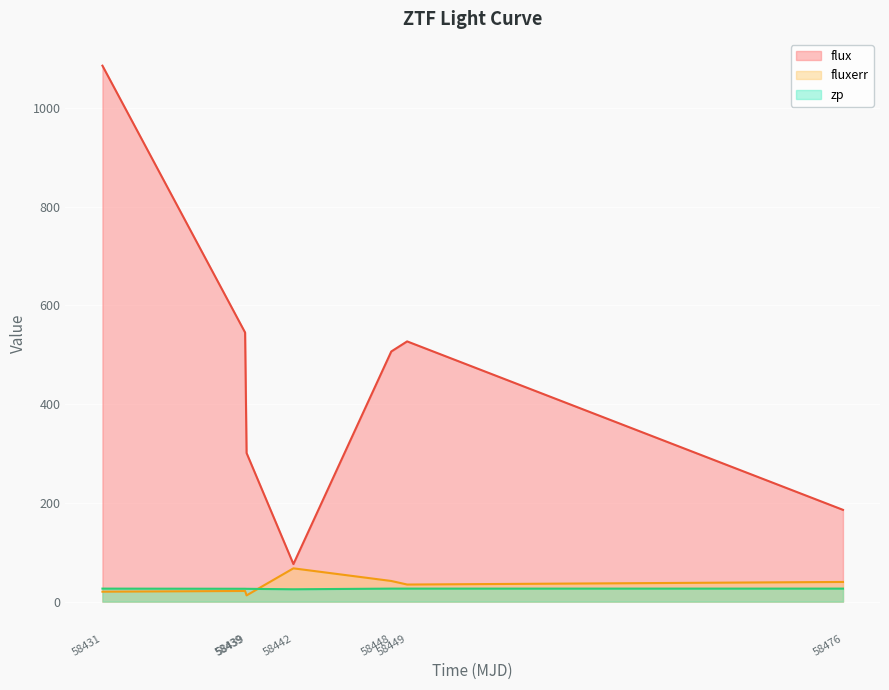

What is the average value of the zp series?

26.1